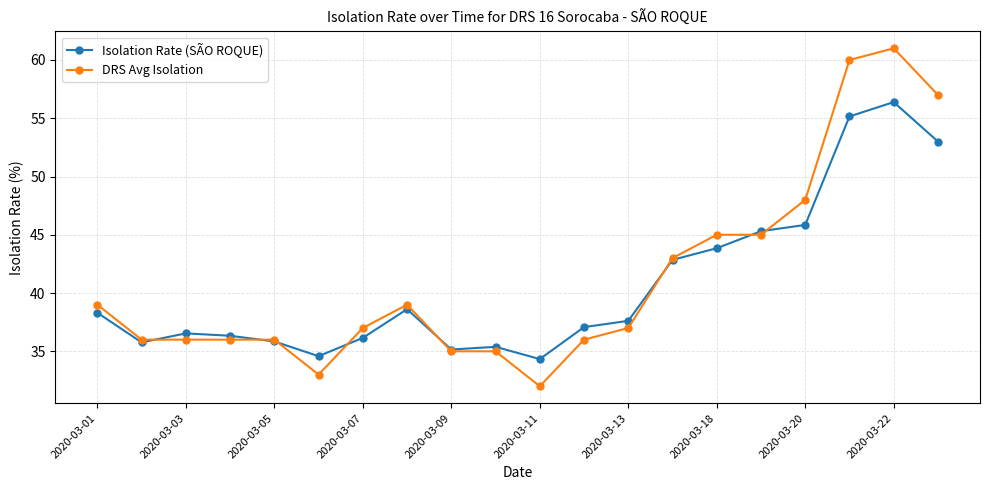

What is the minimum value for Isolation Rate (SÃO ROQUE)?

34.3